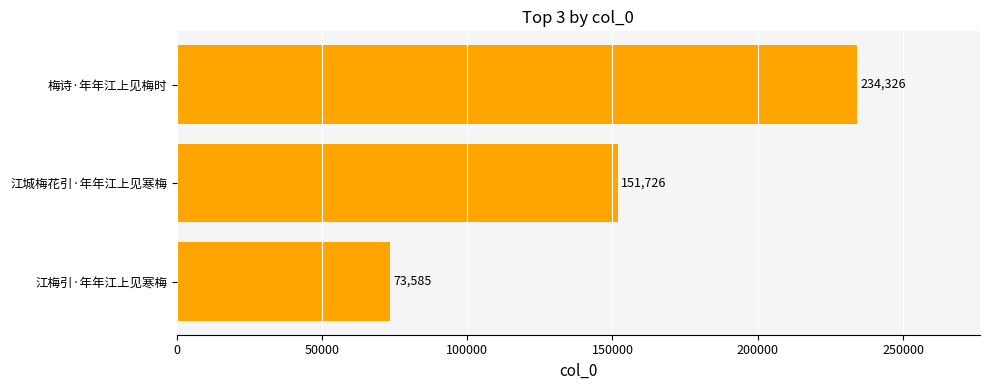

What is the greatest value displayed?

234326